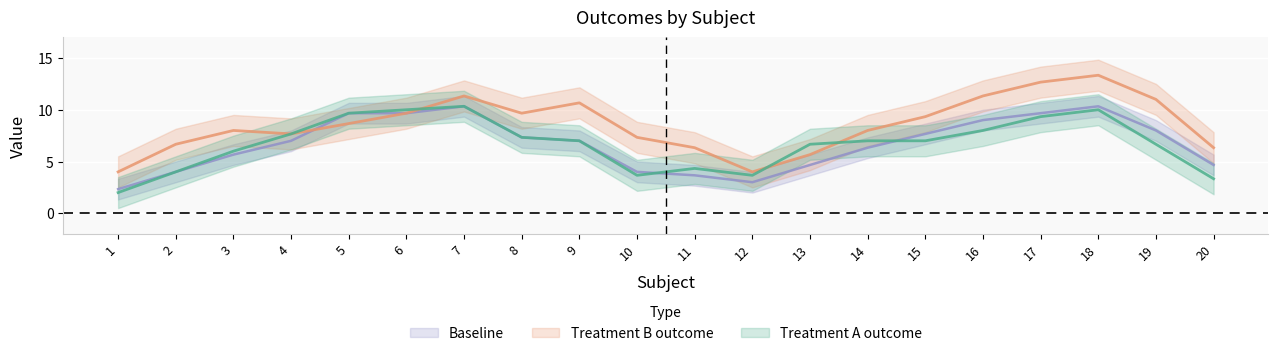

Is this an area chart (filled region under the line)?

No